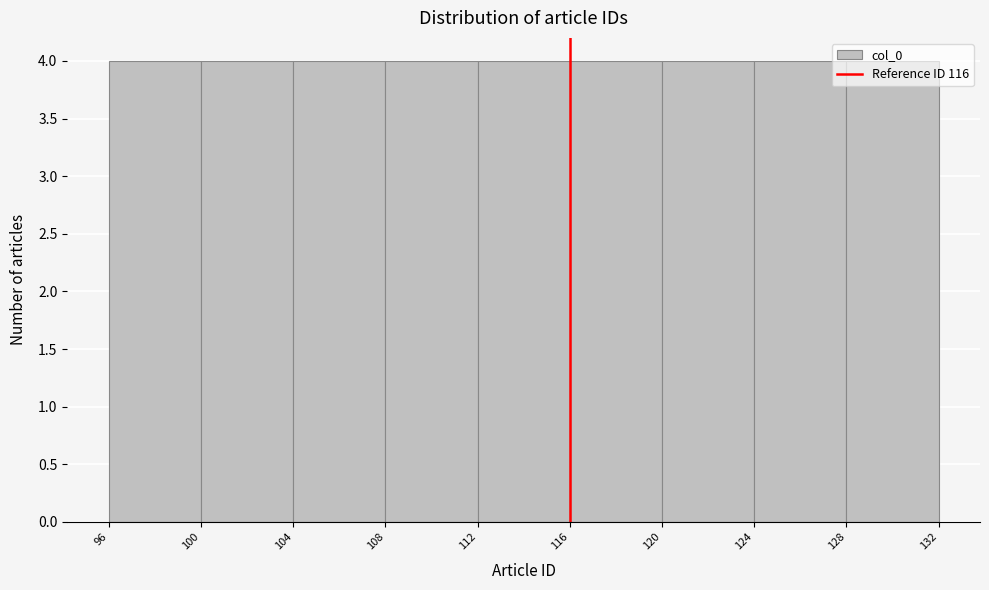

Reading left to right, list every bar in this chart as the range it spans on the x-axis followed by its height. The values are not printed on the chart, so give them approximately, as read against the axis.

96 to 100: 4
100 to 104: 4
104 to 108: 4
108 to 112: 4
112 to 116: 4
116 to 120: 4
120 to 124: 4
124 to 128: 4
128 to 132: 4